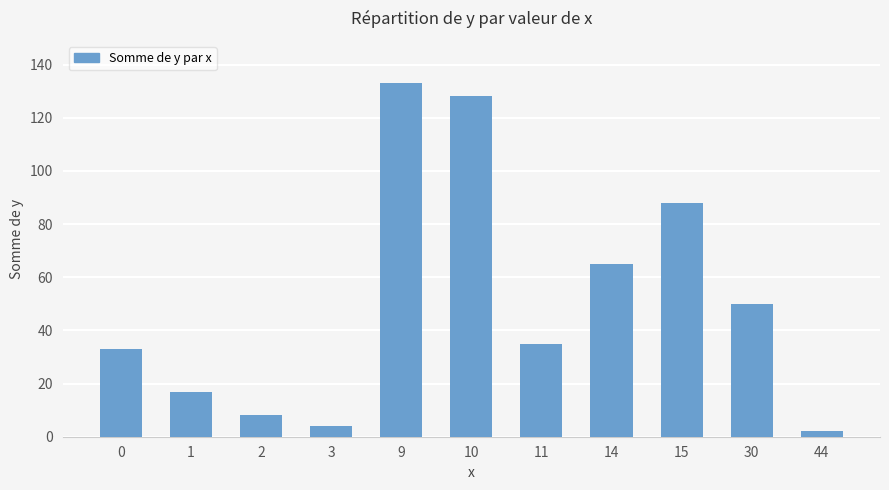

What value does the data have at 15?

88